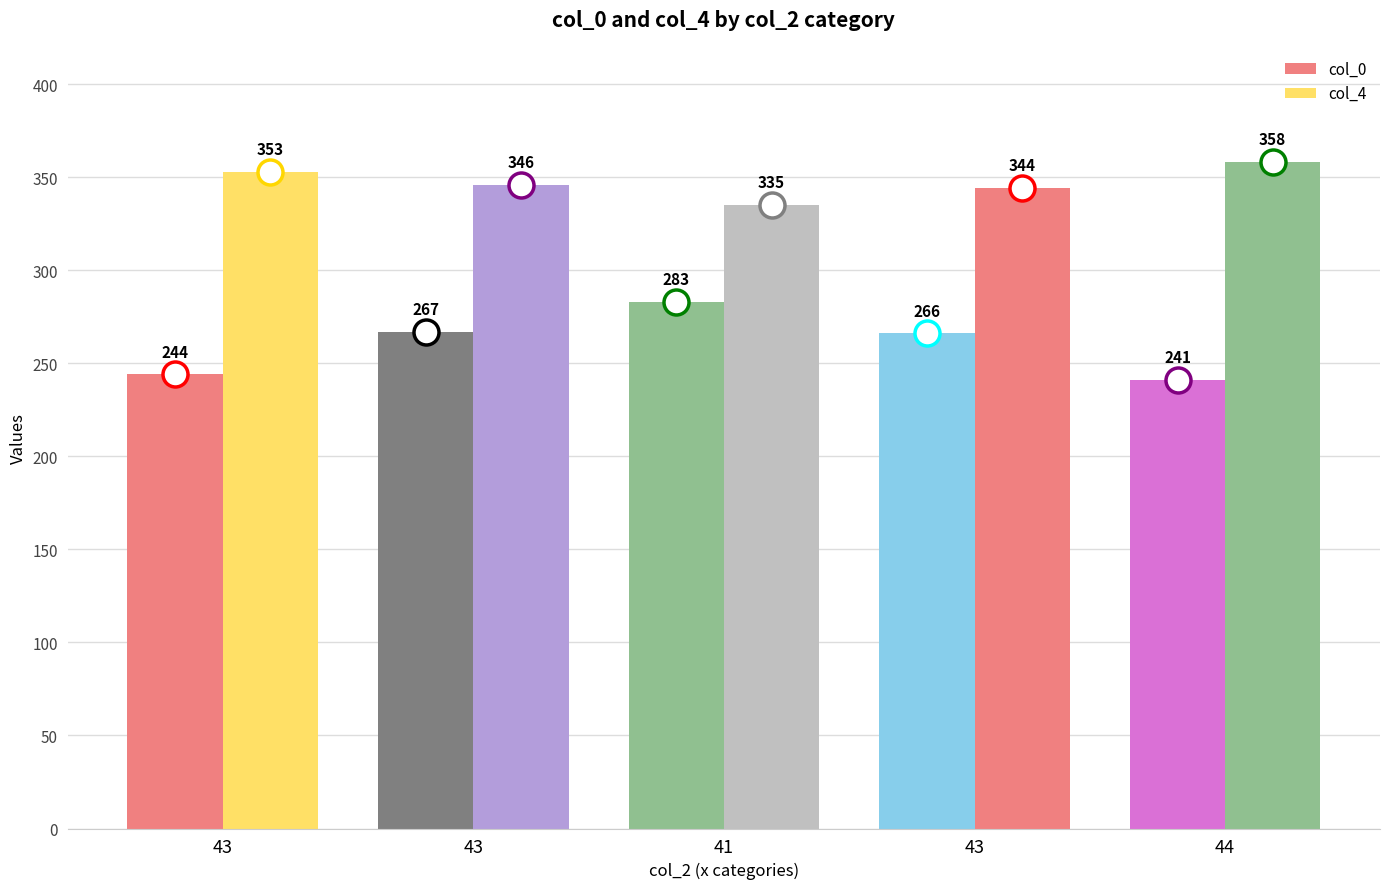

How many bars are there in each group?

2